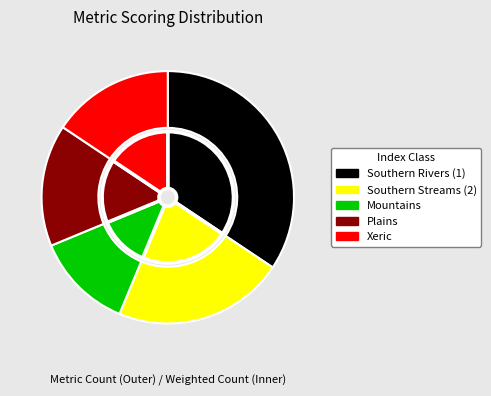

What is the smallest slice in the pie chart?

Mountains